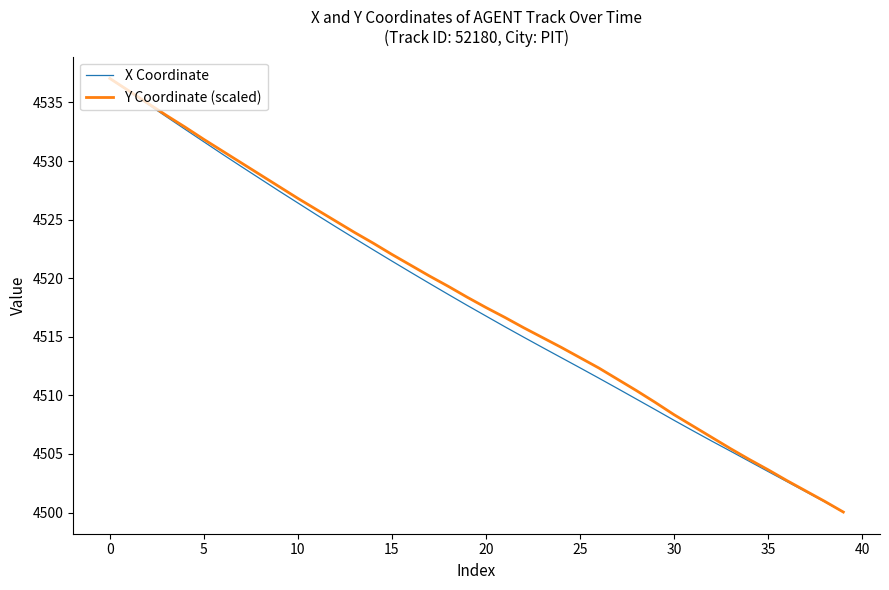

What is the highest value of the X Coordinate series?

4537.1